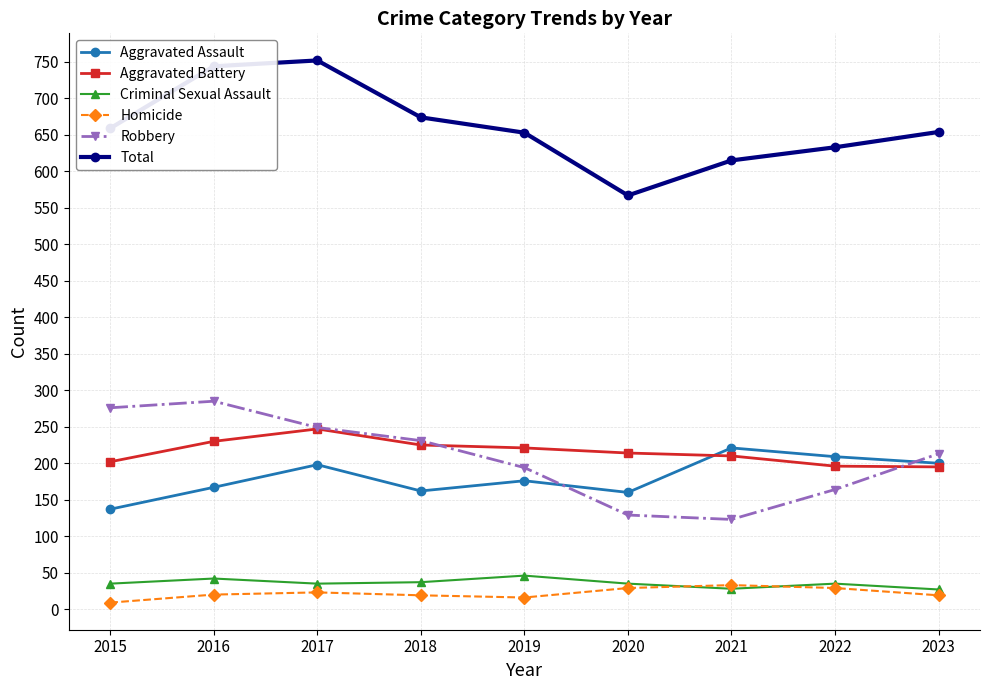

What is the maximum value for Robbery?

285